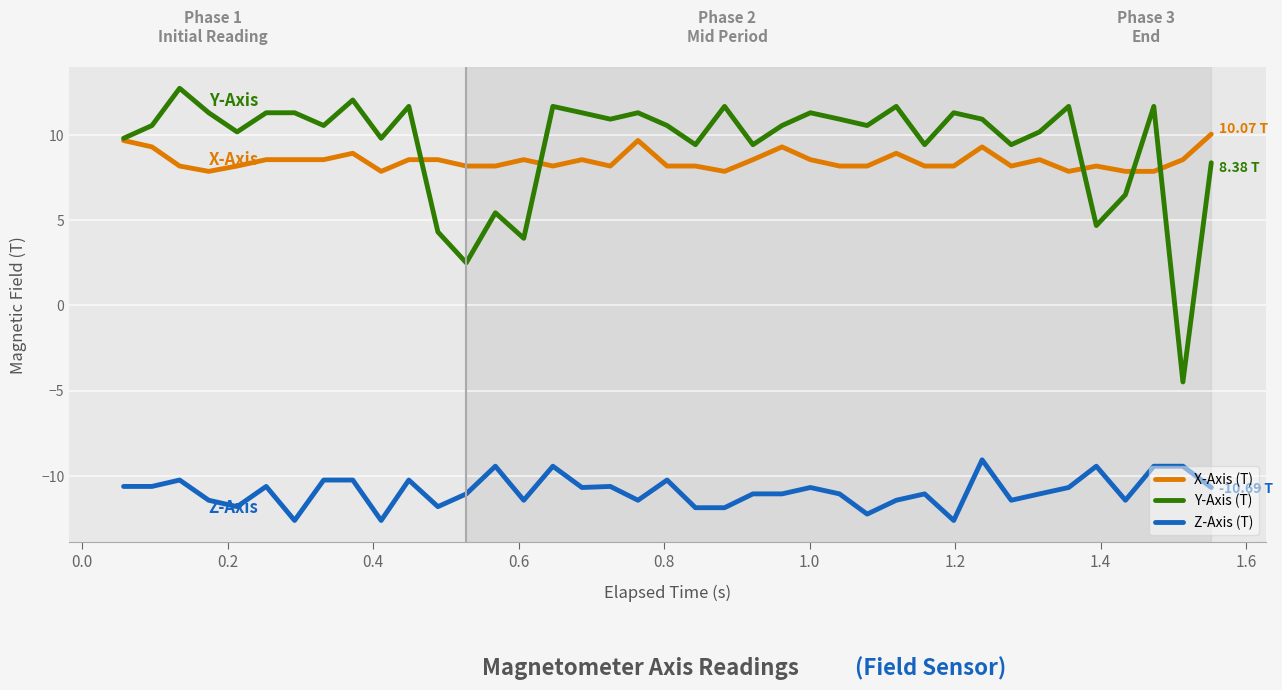

How many lines are shown in the chart?

3